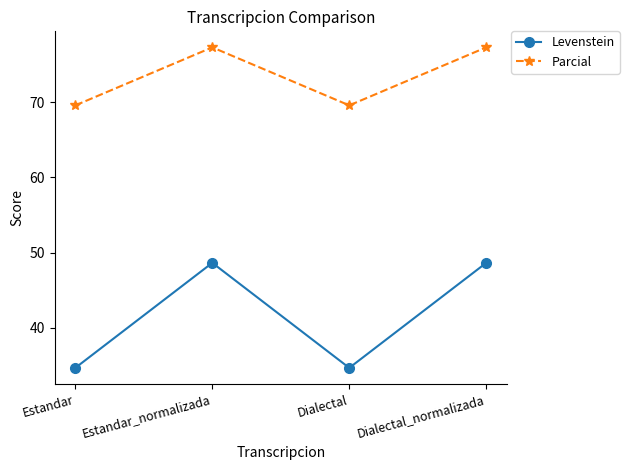

True or false: Levenstein and Parcial cross at least once.

False